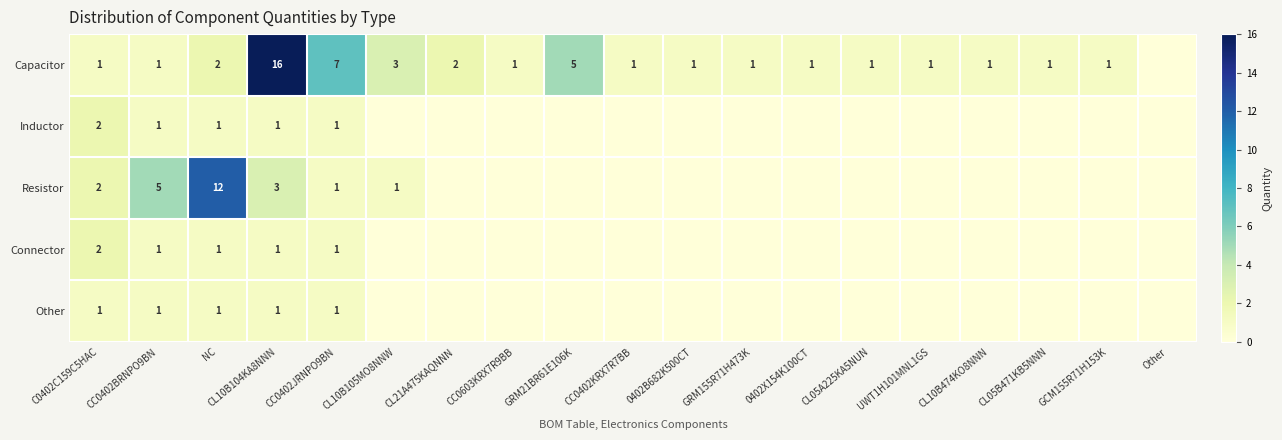

Is it true that Capacitor equals 1 at UWT1H101MNL1GS?

True